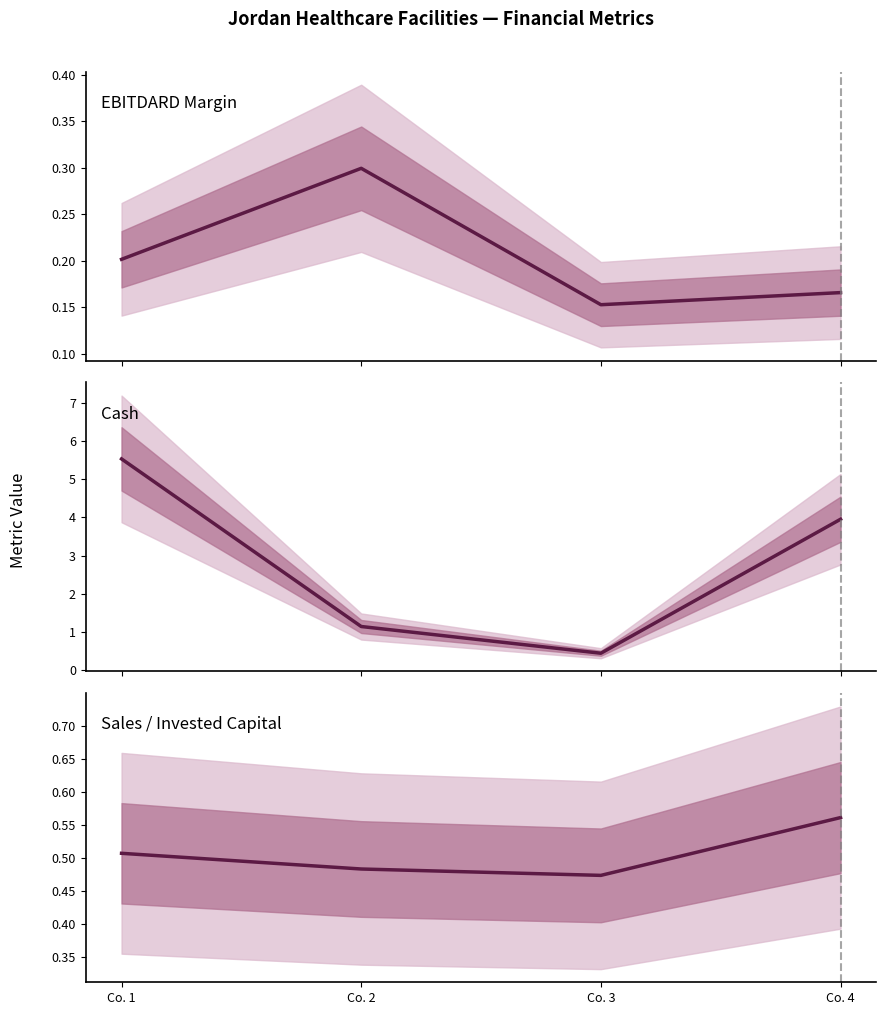

Reading left to right, what are all the values shown in this chart?

EBITDARD Margin: Co. 1=0.2	Co. 2=0.3	Co. 3=0.2	Co. 4=0.2
Cash: Co. 1=5.5	Co. 2=1.1	Co. 3=0.4	Co. 4=4.0
Sales / Invested Capital: Co. 1=0.5	Co. 2=0.5	Co. 3=0.5	Co. 4=0.6